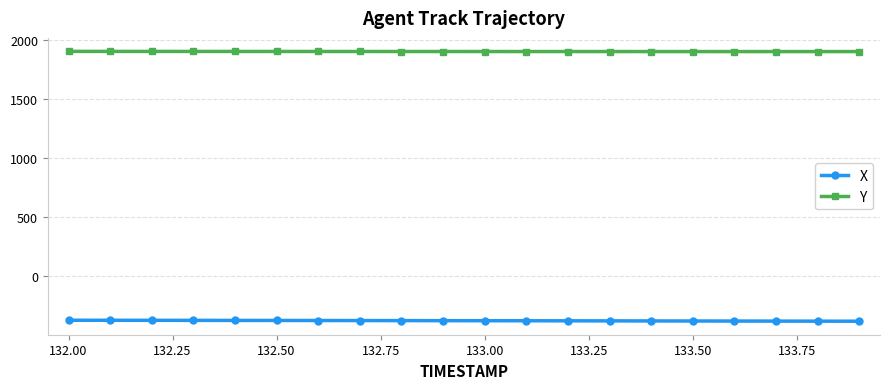

Does the chart display data point markers on the line(s)?

Yes